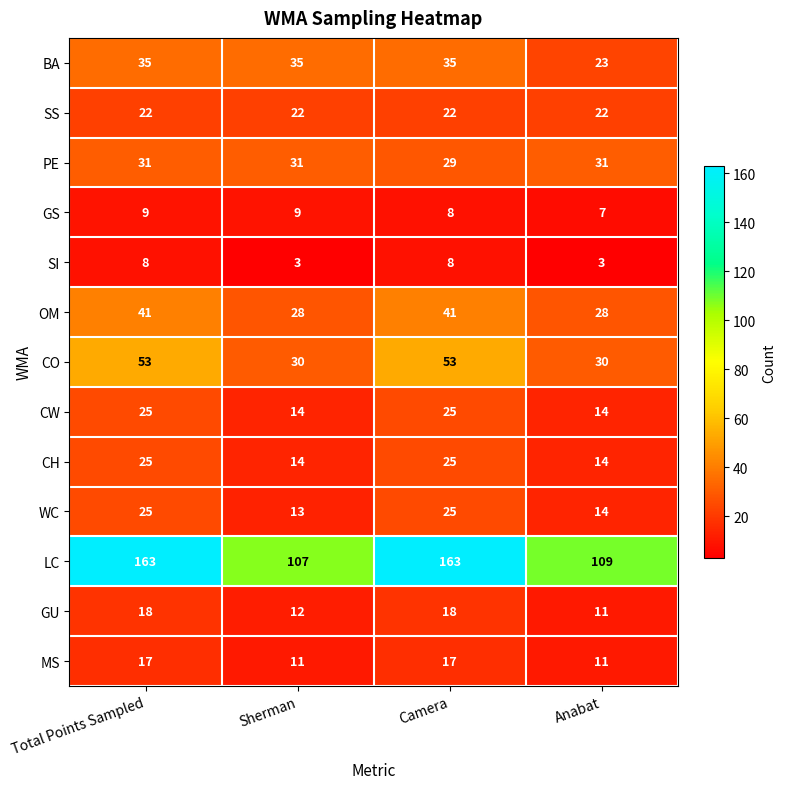

Which series has the widest spread of values?

LC